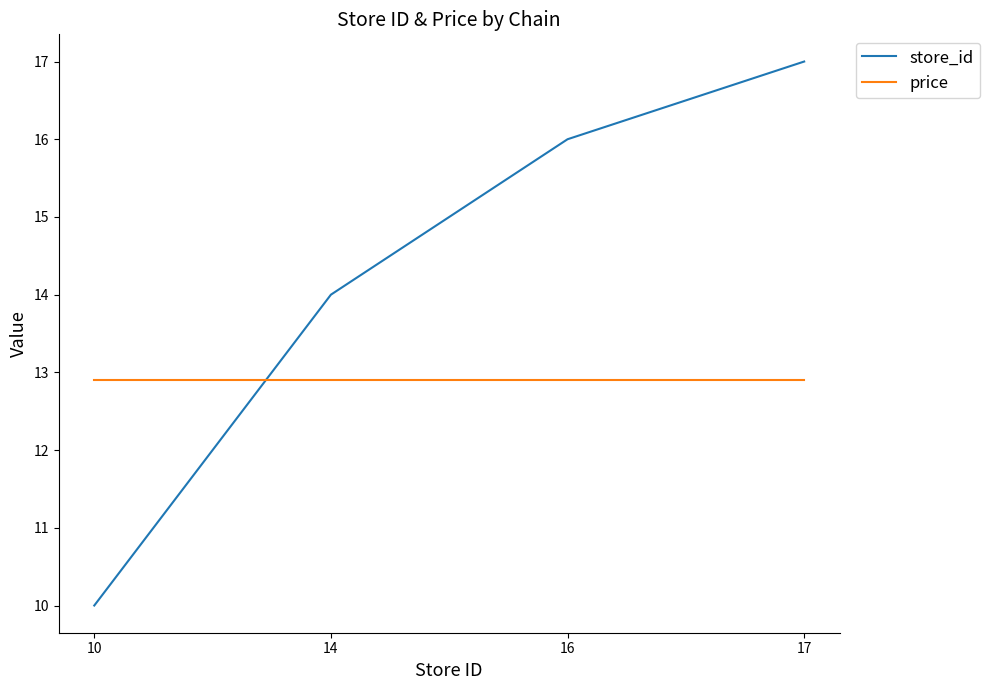

True or false: price and store_id cross at least once.

True